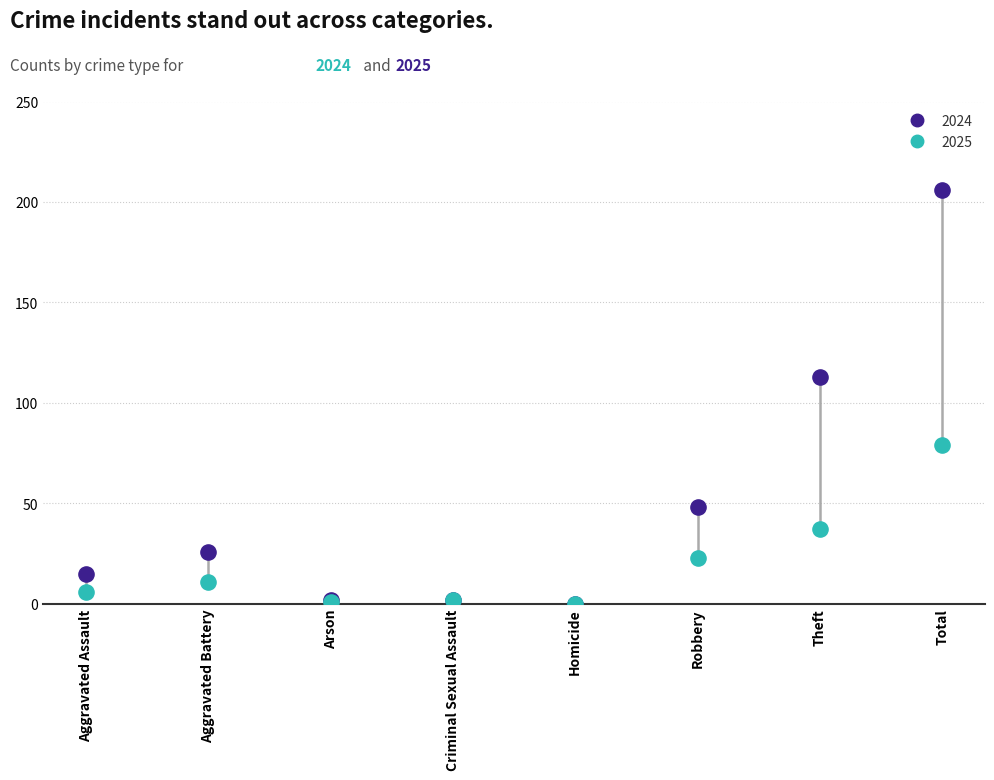

Across all series, what Y value is closest to 103?

113